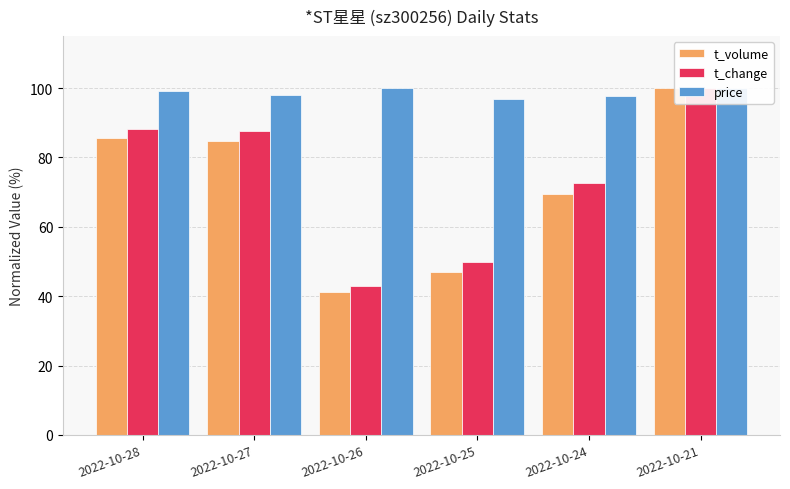

Reading right to left, list all the values displayed in this chart.

t_volume: 2022-10-21=100.0	2022-10-24=69.4	2022-10-25=46.8	2022-10-26=41.2	2022-10-27=84.9	2022-10-28=85.7
t_change: 2022-10-21=100.0	2022-10-24=72.5	2022-10-25=49.7	2022-10-26=43.0	2022-10-27=87.6	2022-10-28=88.1
price: 2022-10-21=100.0	2022-10-24=97.6	2022-10-25=96.9	2022-10-26=100.0	2022-10-27=97.9	2022-10-28=99.3